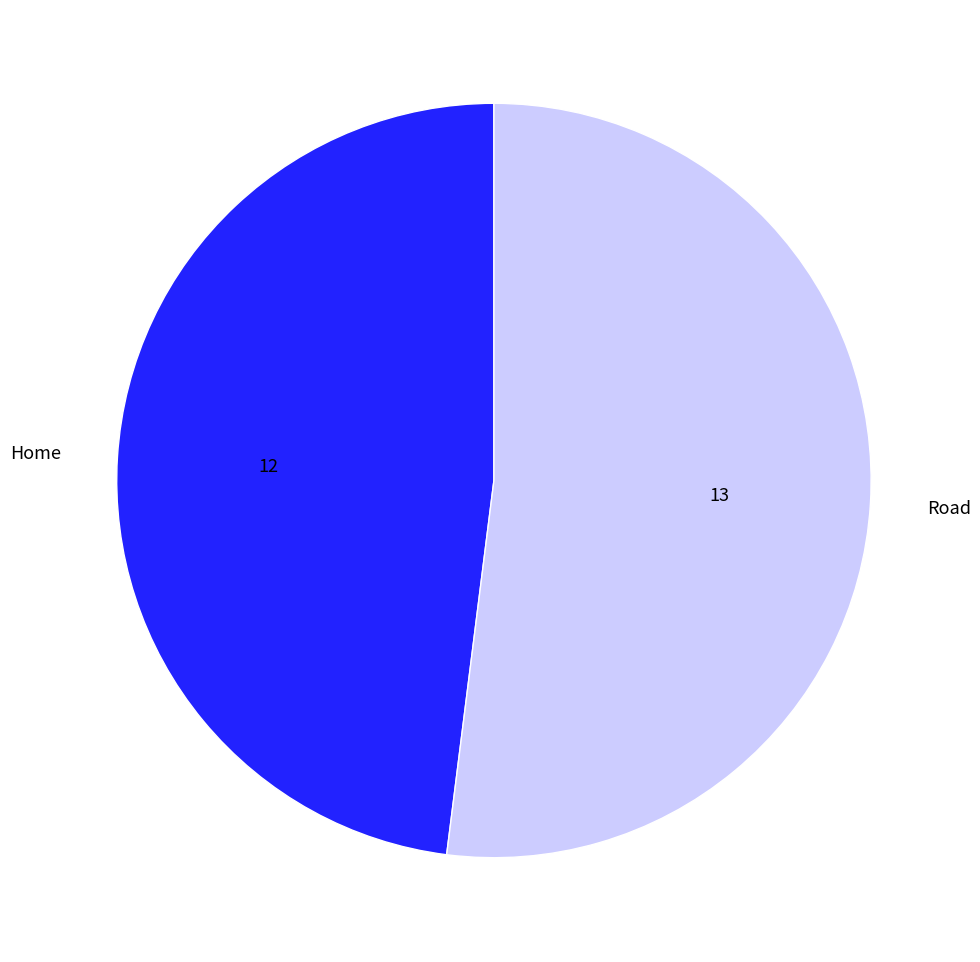

The Road slice represents 52% of the pie. True or false?

True